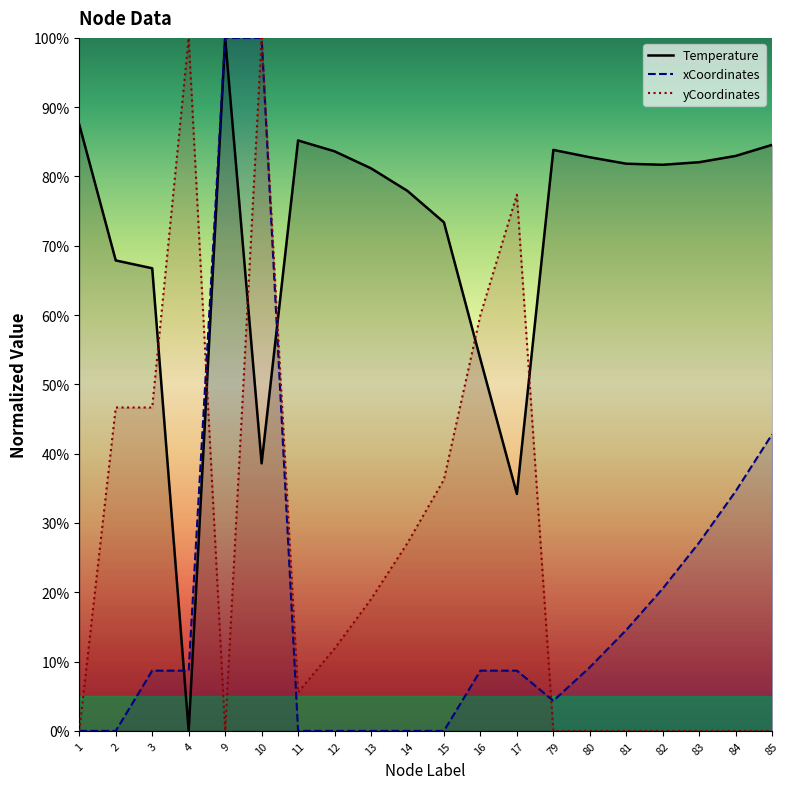

True or false: Temperature has a value of 135.4 at 9.

False